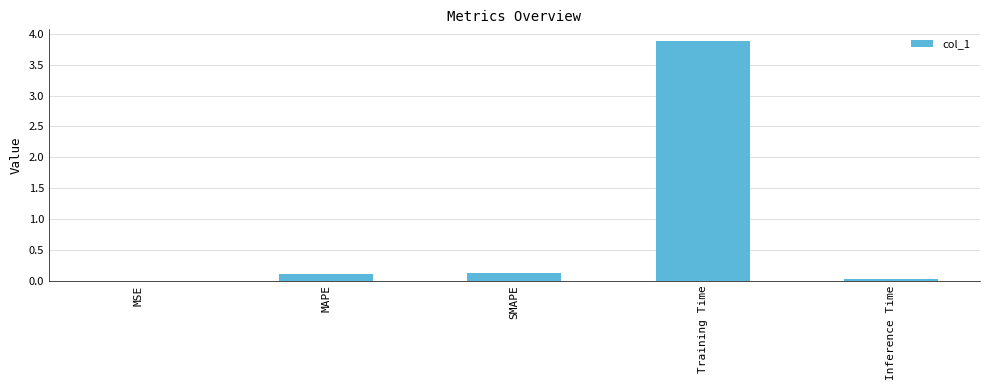

What is the sum of all values?

4.1